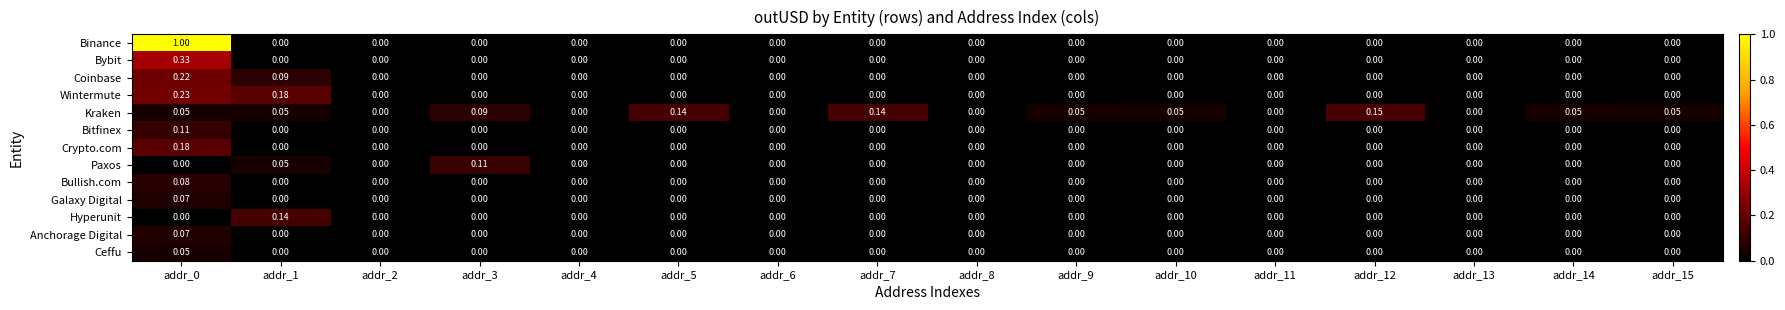

Which series has the largest range (max minus min)?

Binance